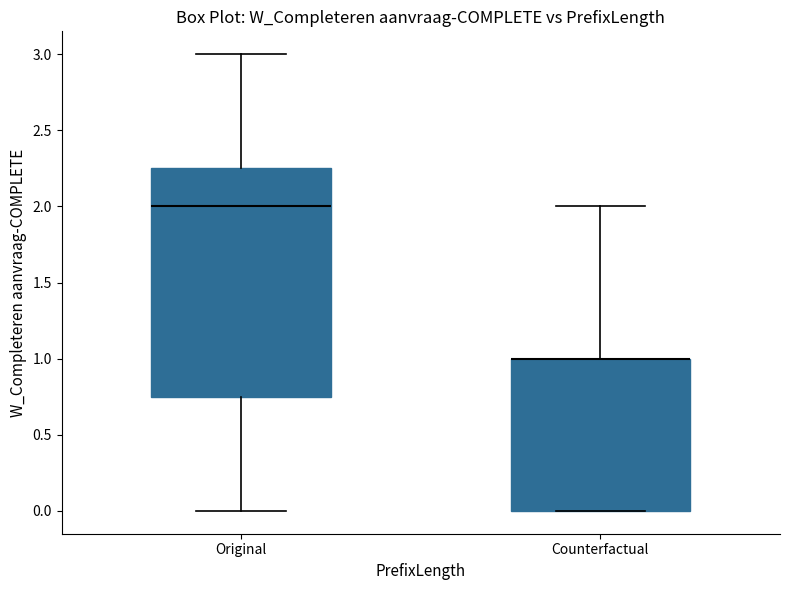

Where is the lower edge of the box for Counterfactual on the y-axis? The values are not printed on the chart, so give them approximately, as read against the axis.

0.00